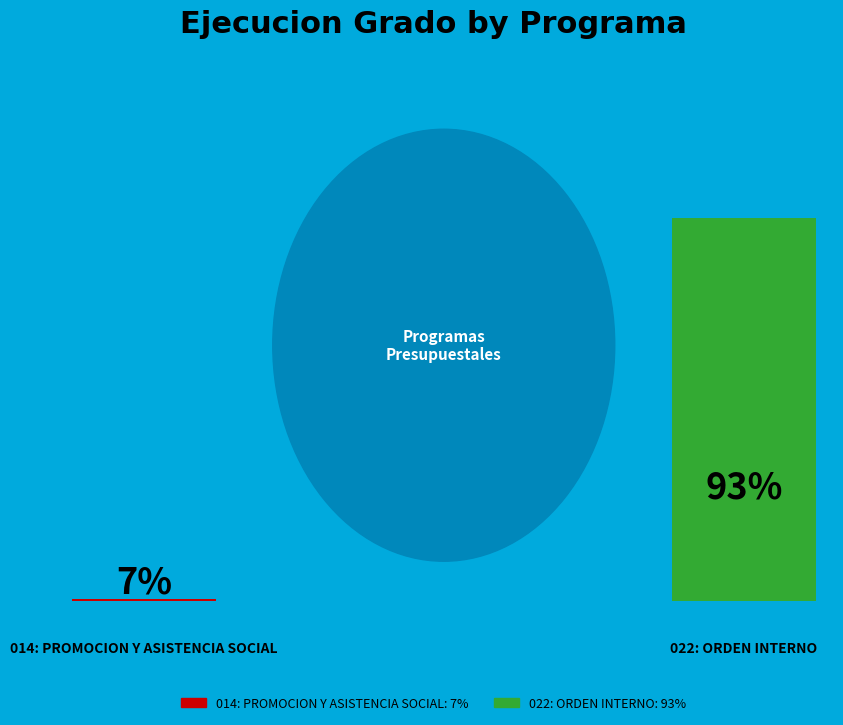

Is it true that 014: PROMOCION Y ASISTENCIA SOCIAL is 1% of the pie?

False